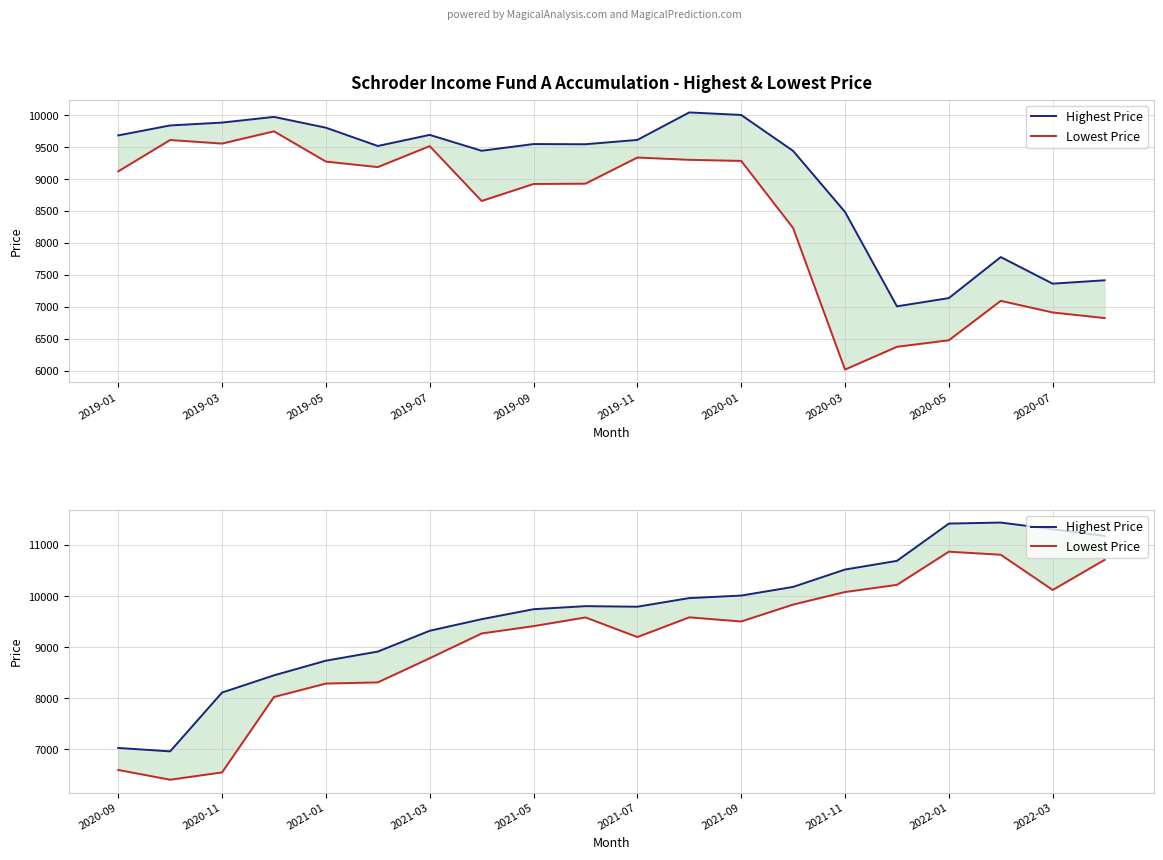

What is the difference between the maximum and second lowest values in the Lowest Price series?

4323